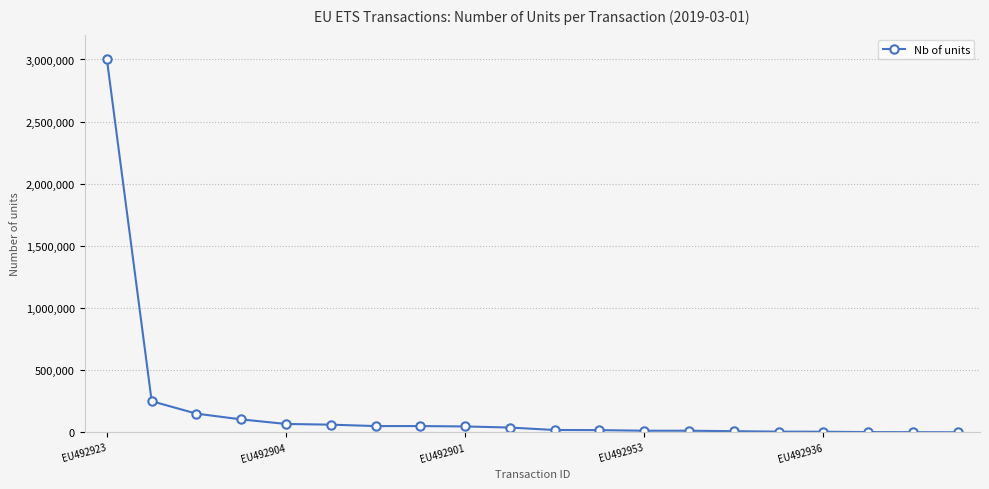

What is the value of the 18th point from the left?

1600